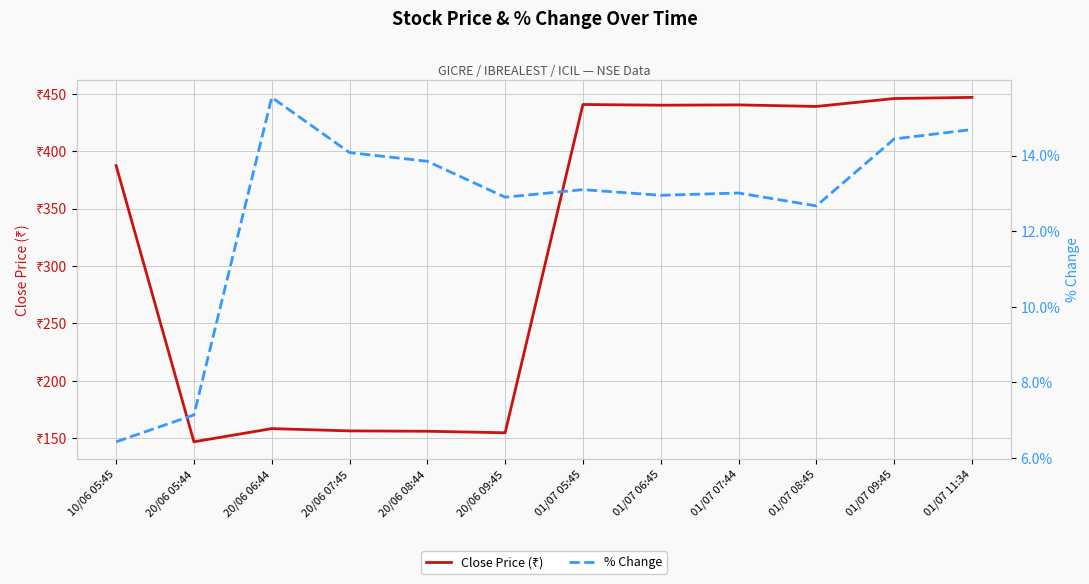

What are all the series names shown in the legend?

Close Price (₹), % Change